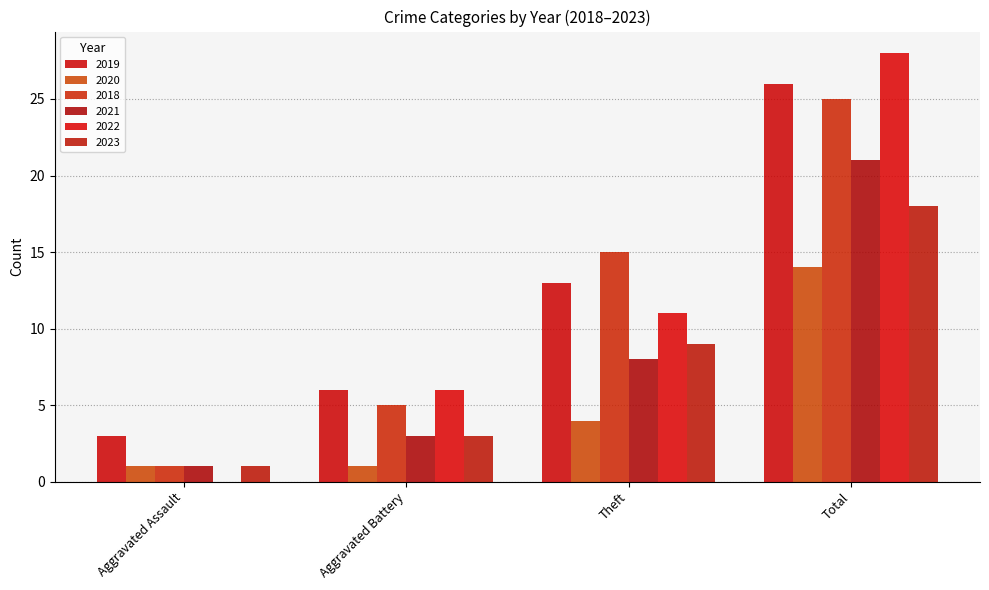

What position from the left is Total?

4